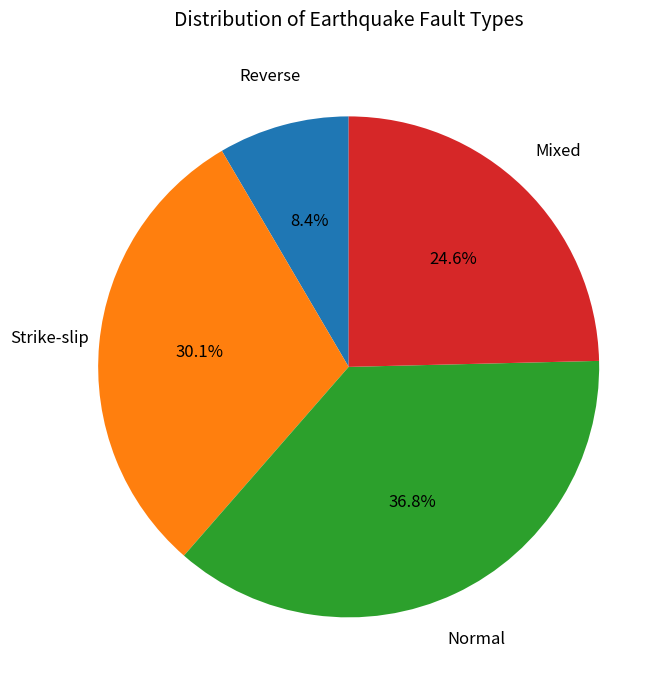

Is there any slice that represents more than half of the pie?

No